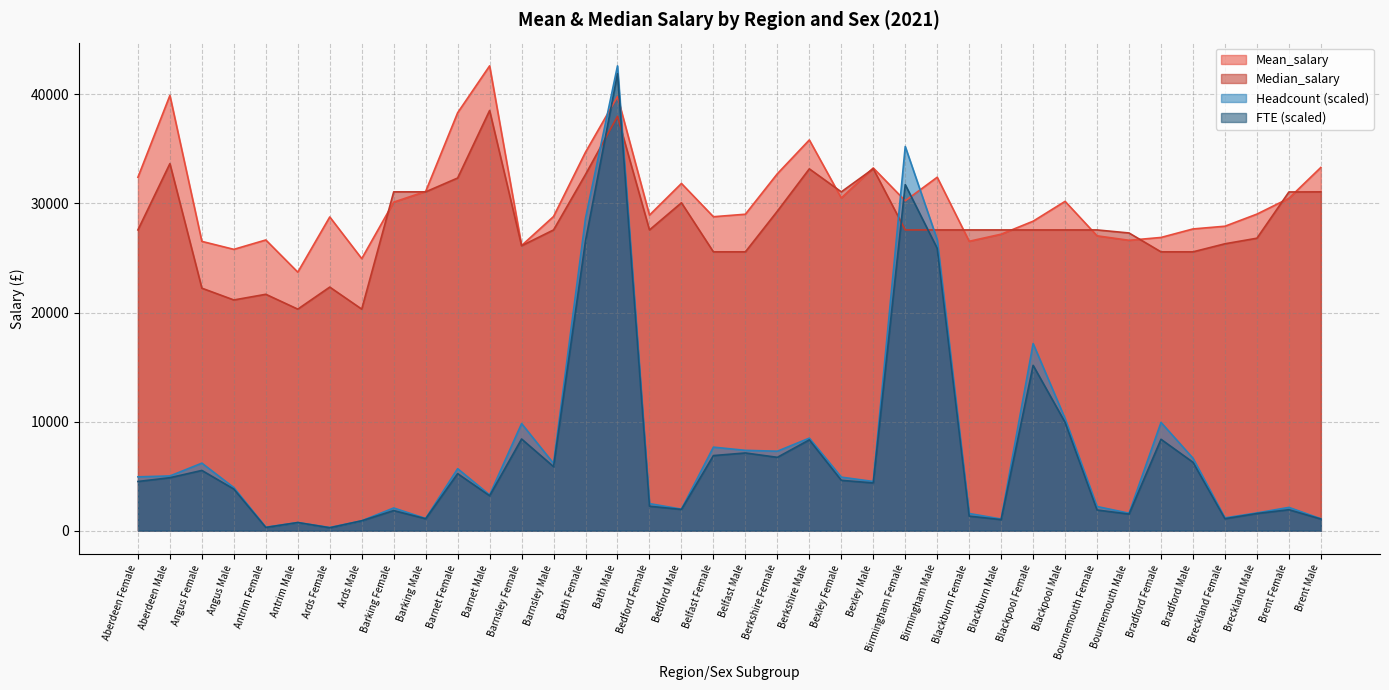

Is the value of FTE at Bradford Female greater than the value of Median_salary at Belfast Male?

No